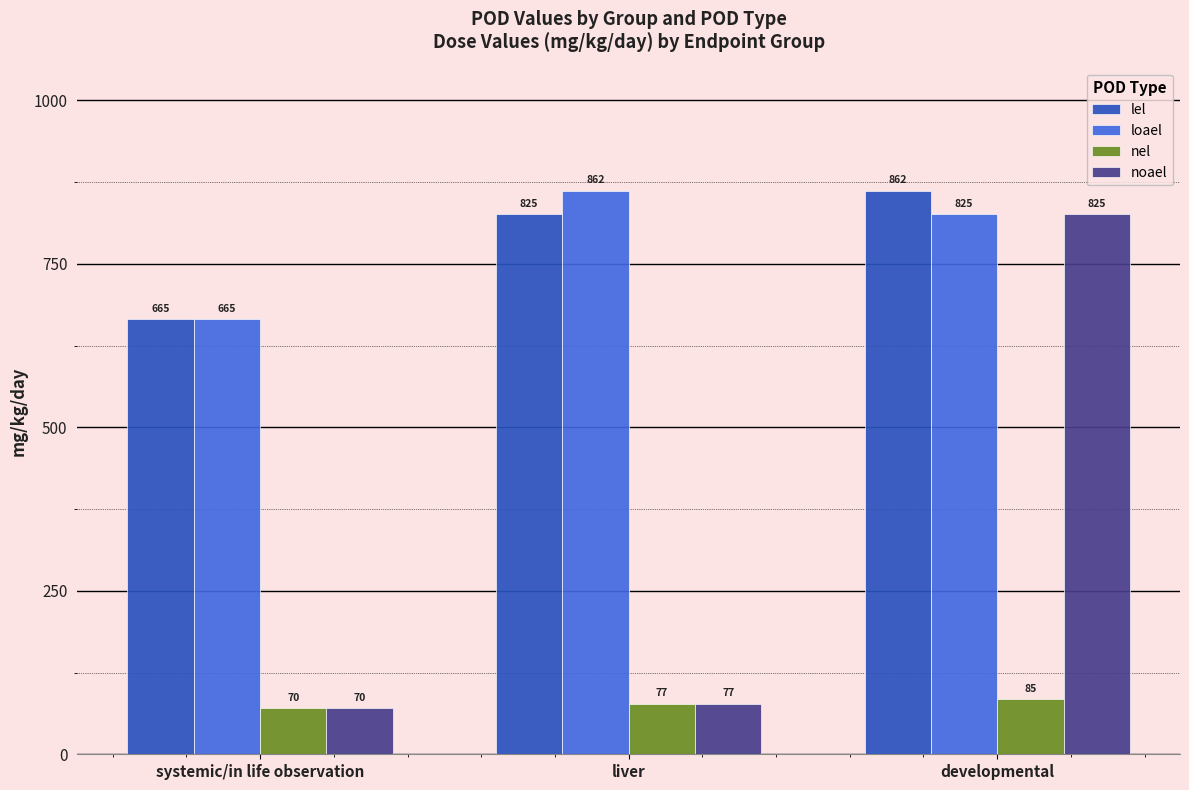

What is the value of the nel bar at the 1st from the left?

70.0